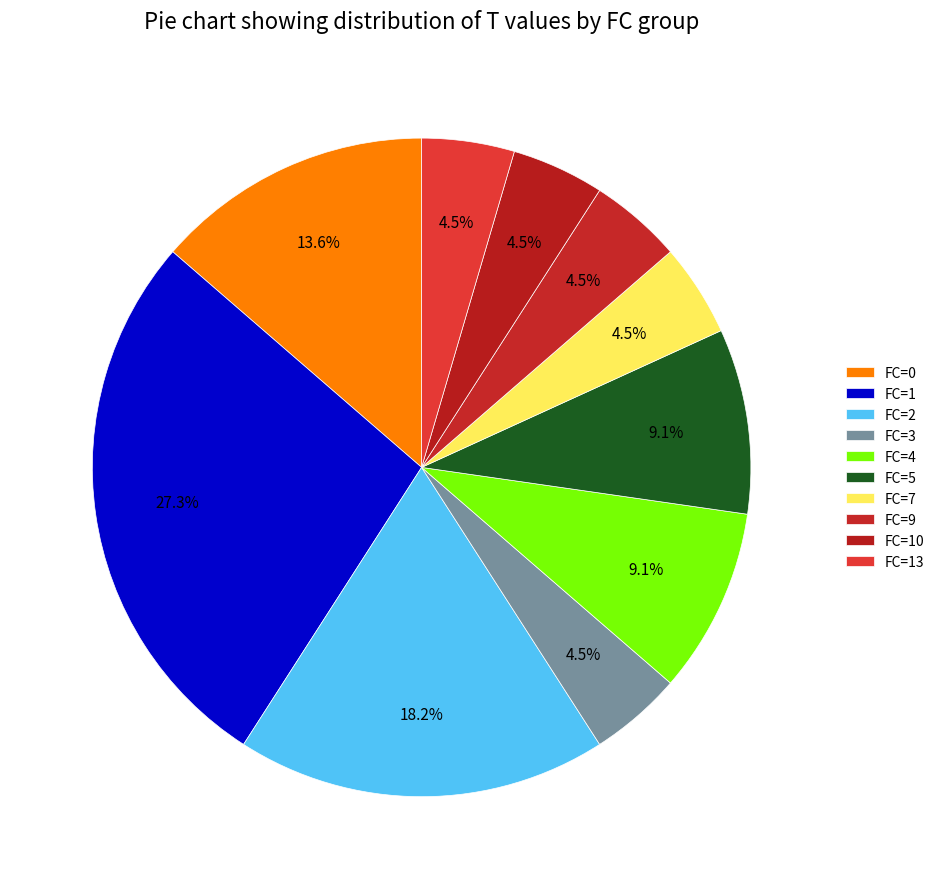

How many segments does this pie chart have?

10